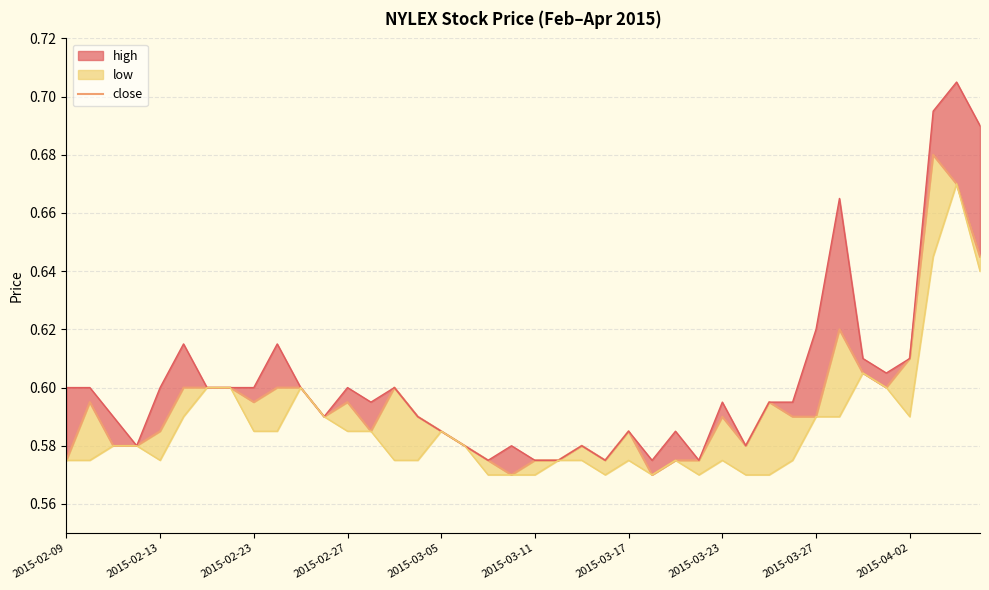

Reading right to left, what are all the values shown in this chart?

0.6	0.7	0.7	0.6	0.6	0.6	0.6	0.6	0.6	0.6	0.6	0.6	0.6	0.6	0.6	0.6	0.6	0.6	0.6	0.6	0.6	0.6	0.6	0.6	0.6	0.6	0.6	0.6	0.6	0.6	0.6	0.6	0.6	0.6	0.6	0.6	0.6	0.6	0.6	0.6